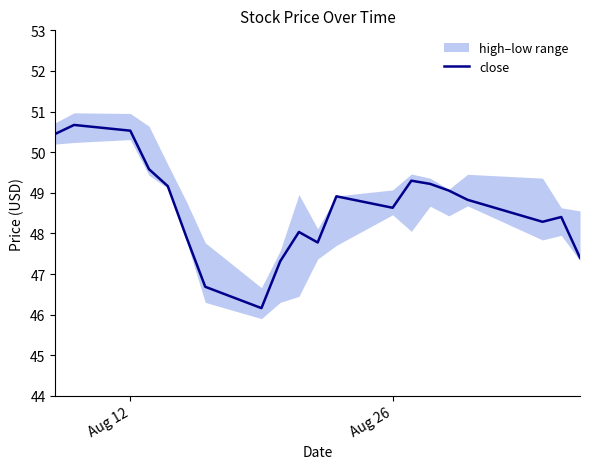

What is the highest value of the close series?

50.7